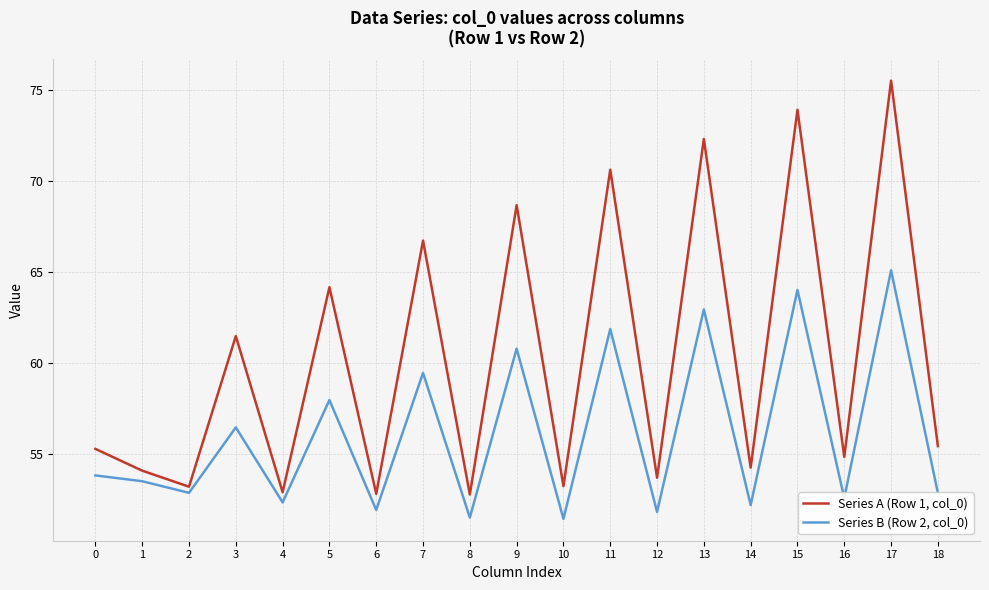

Is it true that Series B (Row 2, col_0) equals 79.9 at 2?

False